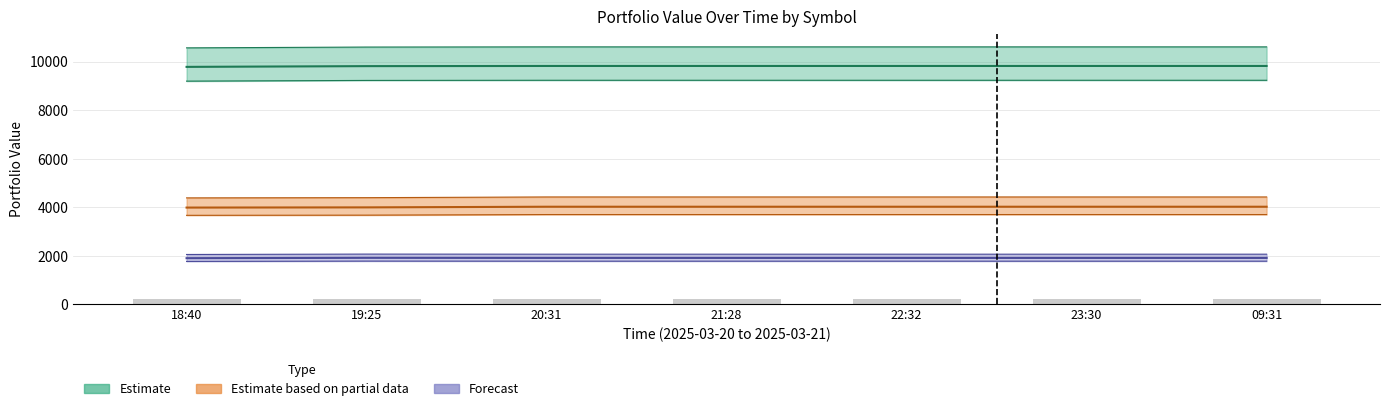

How many distinct data groups are displayed?

3